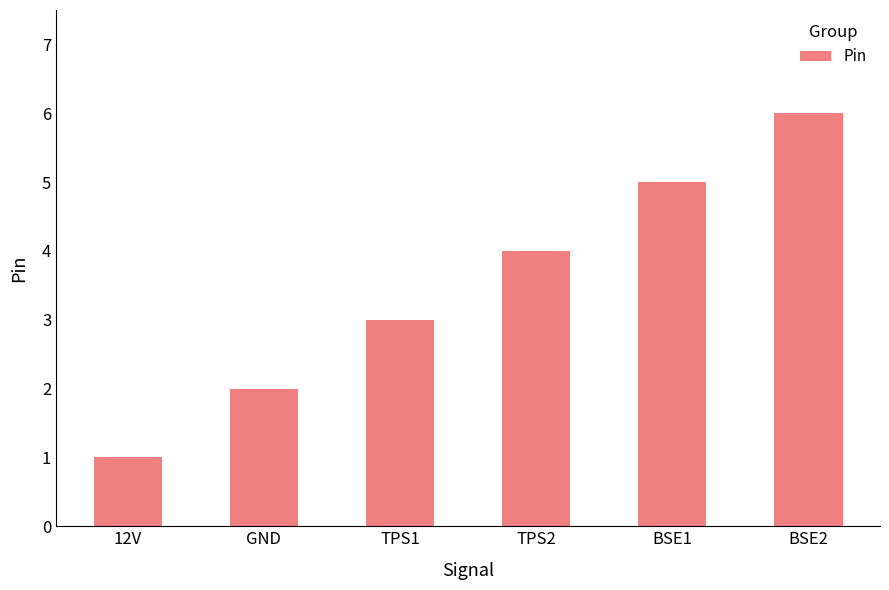

At which category does the chart reach its peak across all series?

BSE2